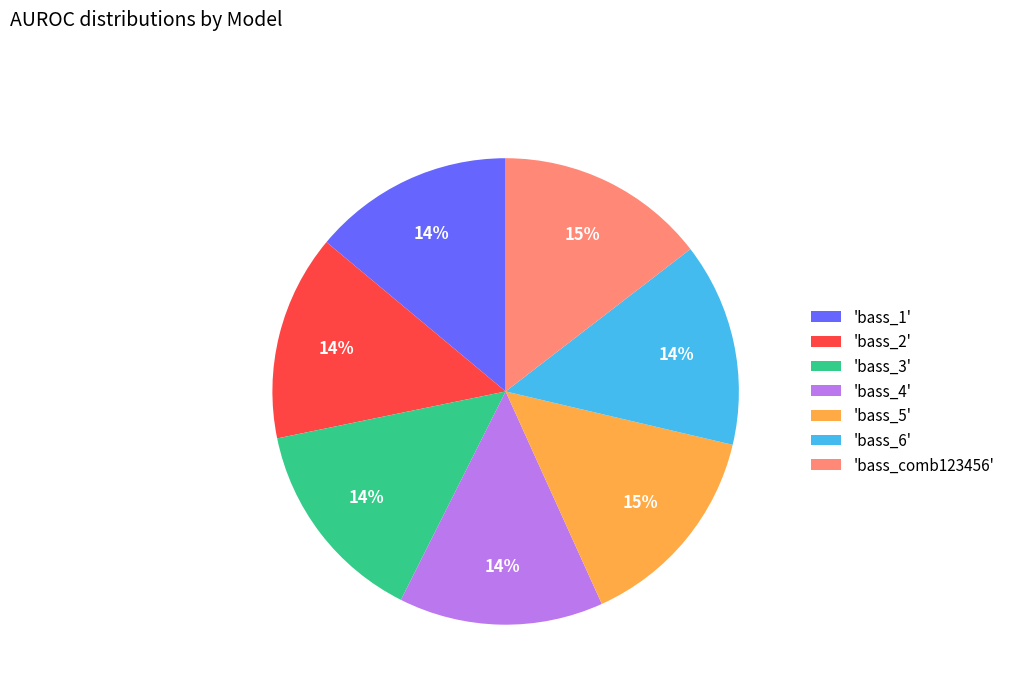

True or false: 'bass_1' accounts for 14% of the total.

True